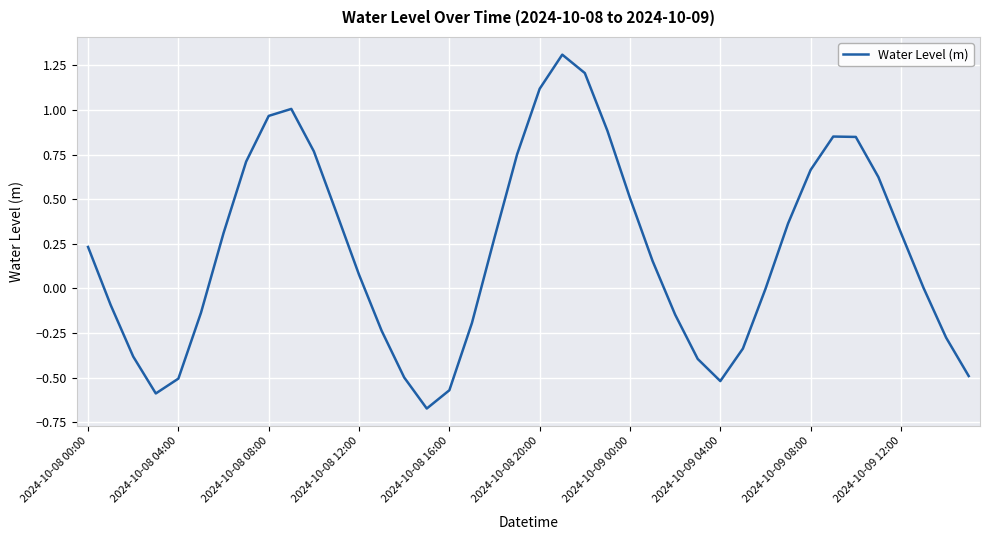

What is the difference between the maximum and minimum values?

2.0